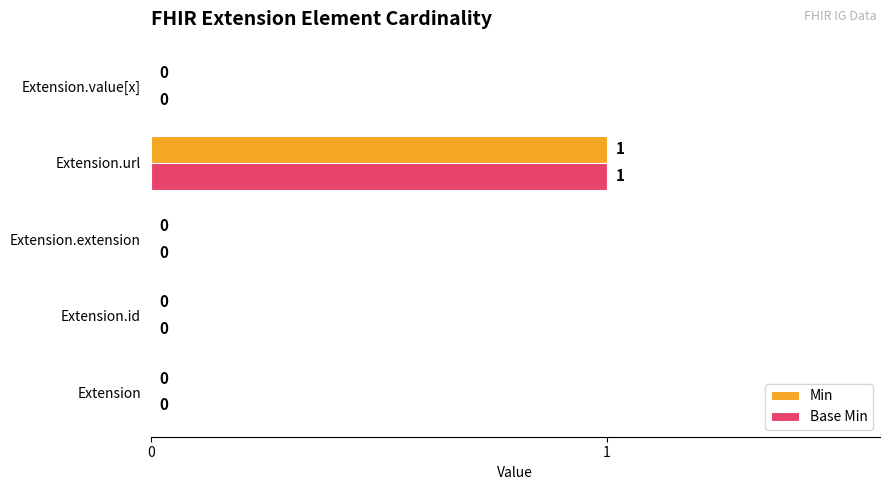

True or false: Base Min has a value of 0 at Extension.extension.

True